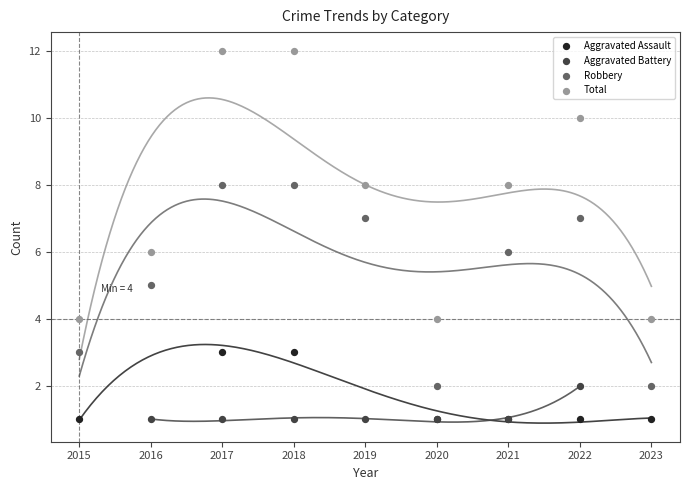

At how many categories does at least one series exceed 1?

9